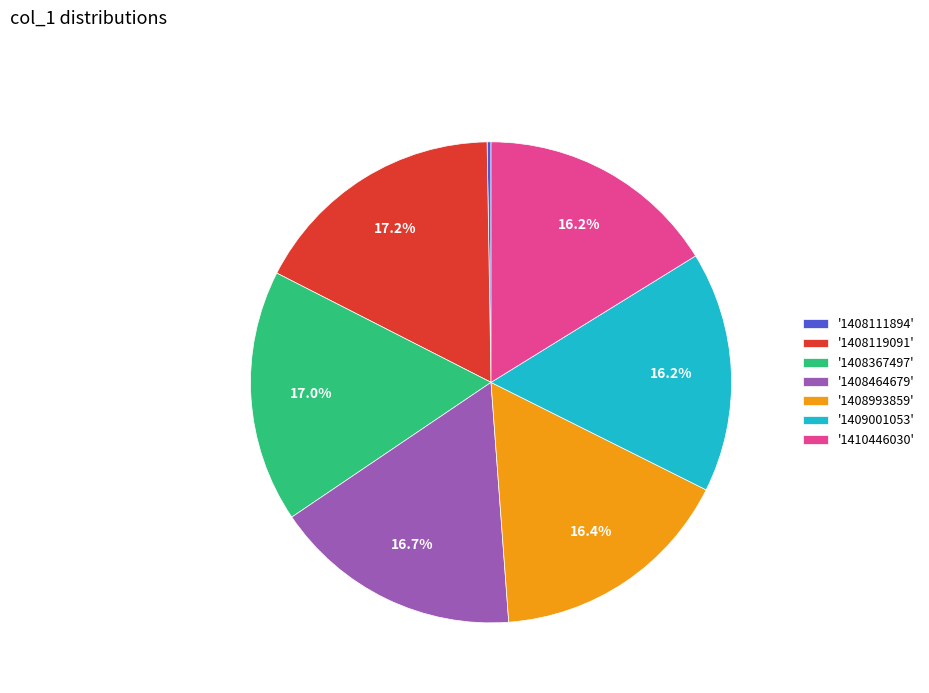

Is the sum of '1408993859' and '1408367497' greater than half?

No